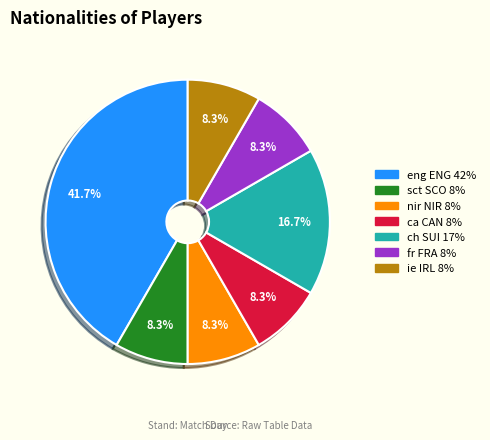

Does ch SUI represent more than half of the total?

No